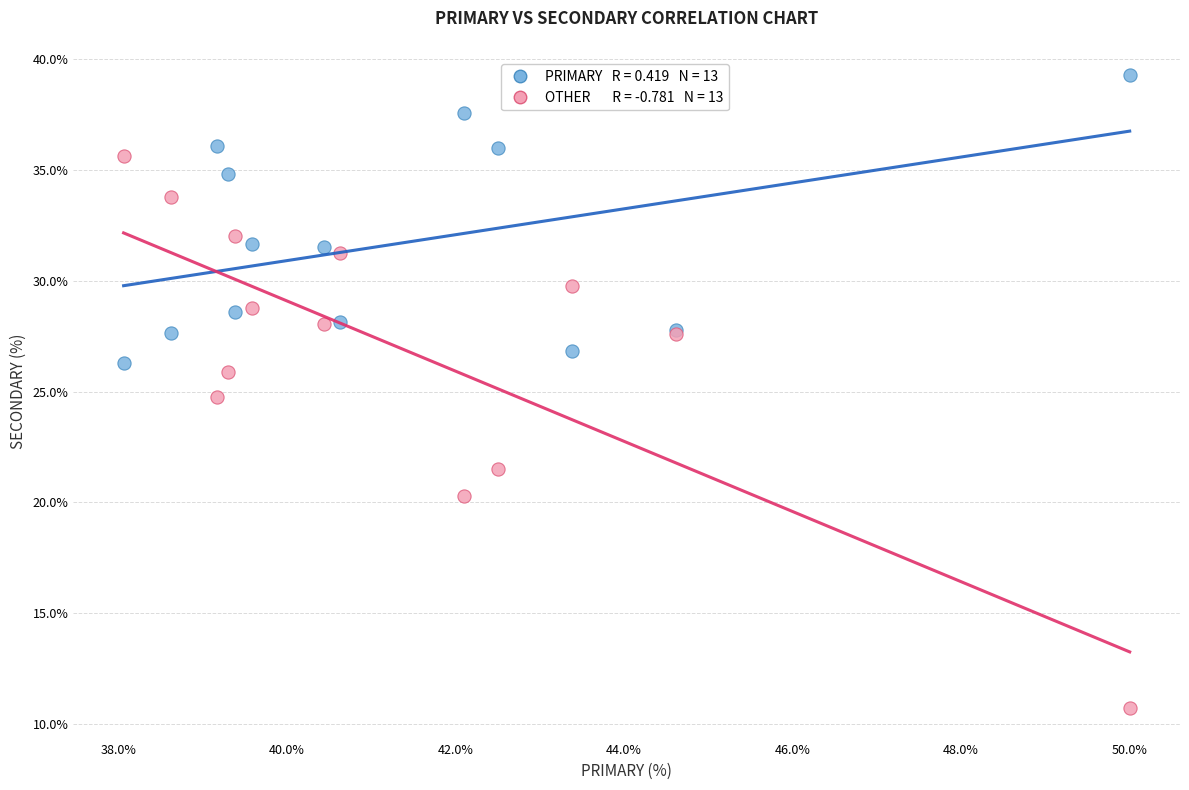

Across all series, what Y value is closest to 24?

24.7